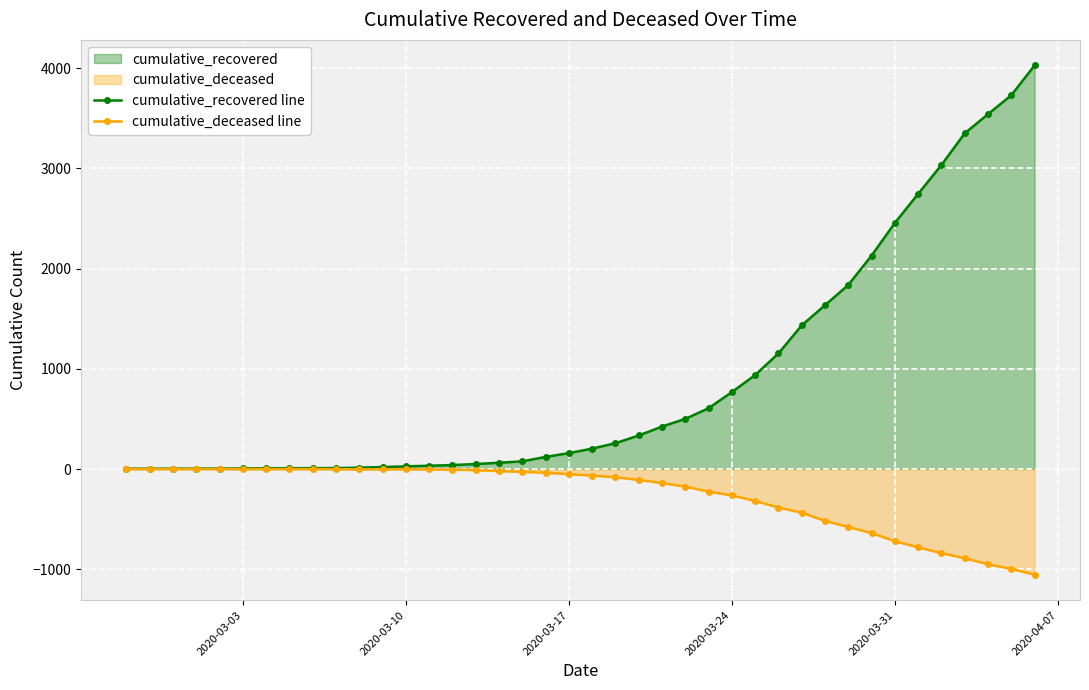

What is the difference between the second highest and second lowest values in the cumulative_deceased line series?

996